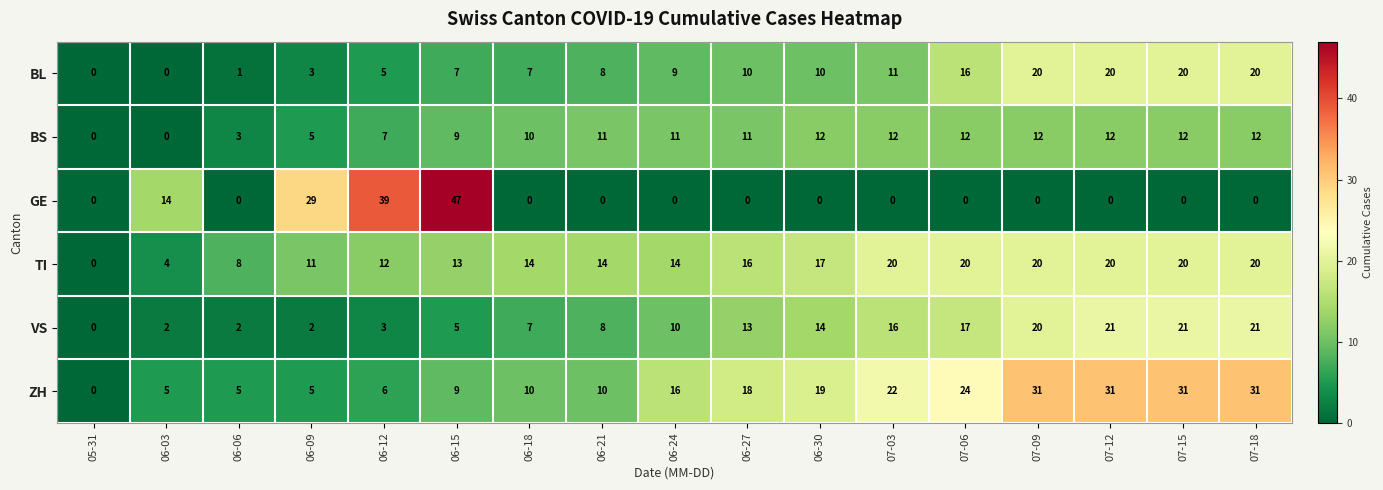

Rank the series at 07-03 from highest to lowest value.

ZH, TI, VS, BS, BL, GE